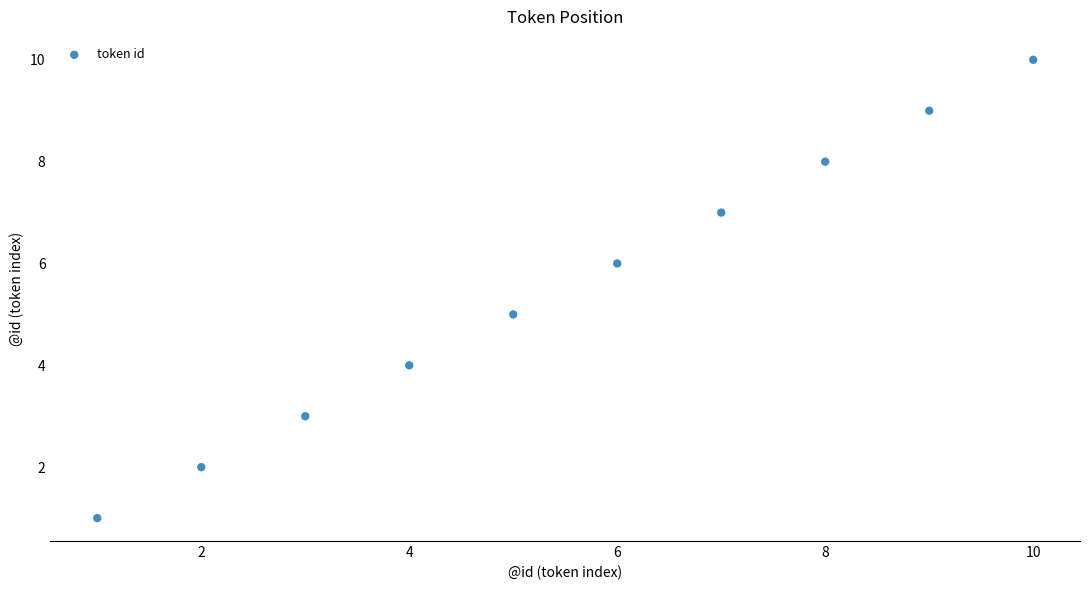

What is the average X value?

6